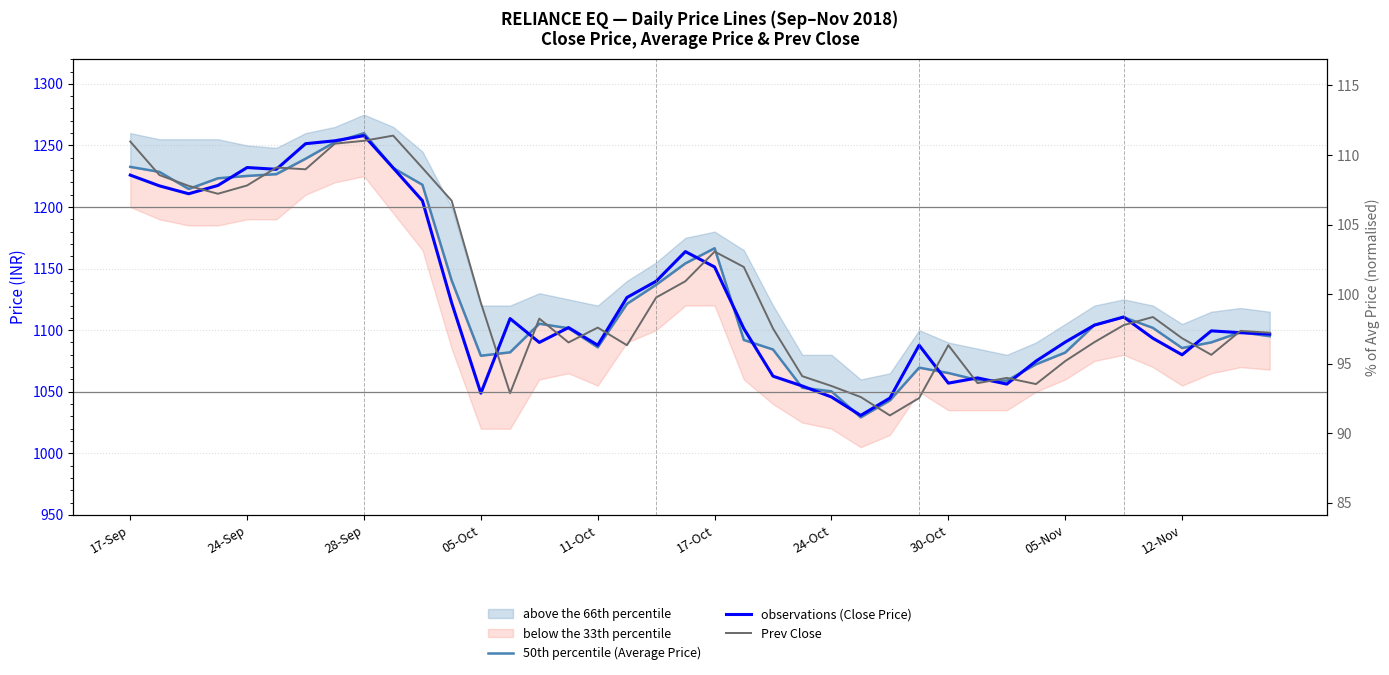

Where does the Prev Close series first go above 1104?

17-Sep